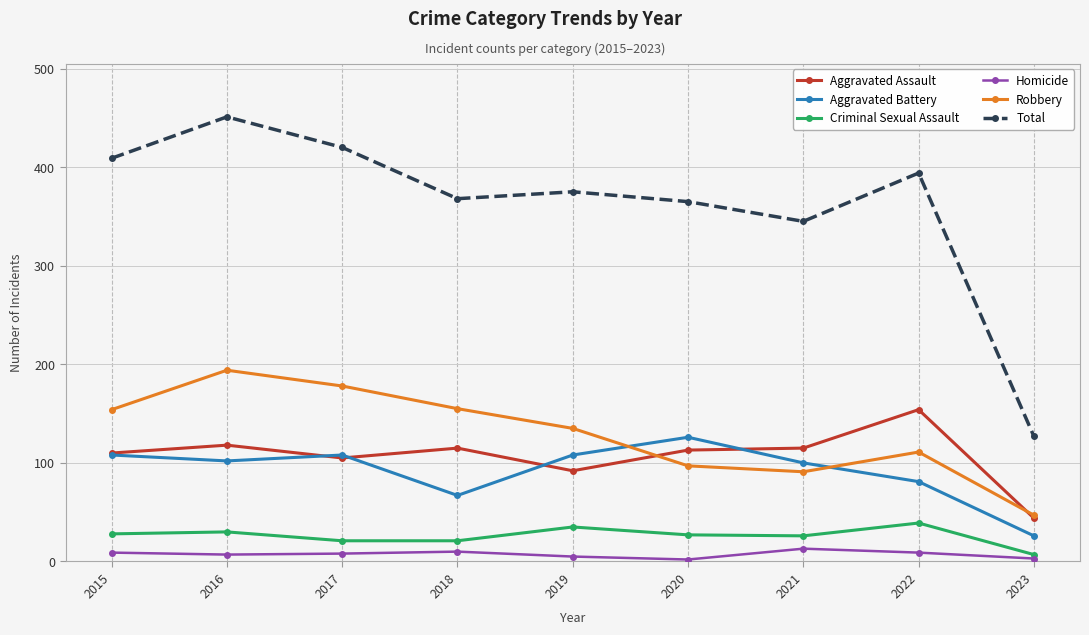

What is the difference between the maximum and minimum values in the Total series?

324